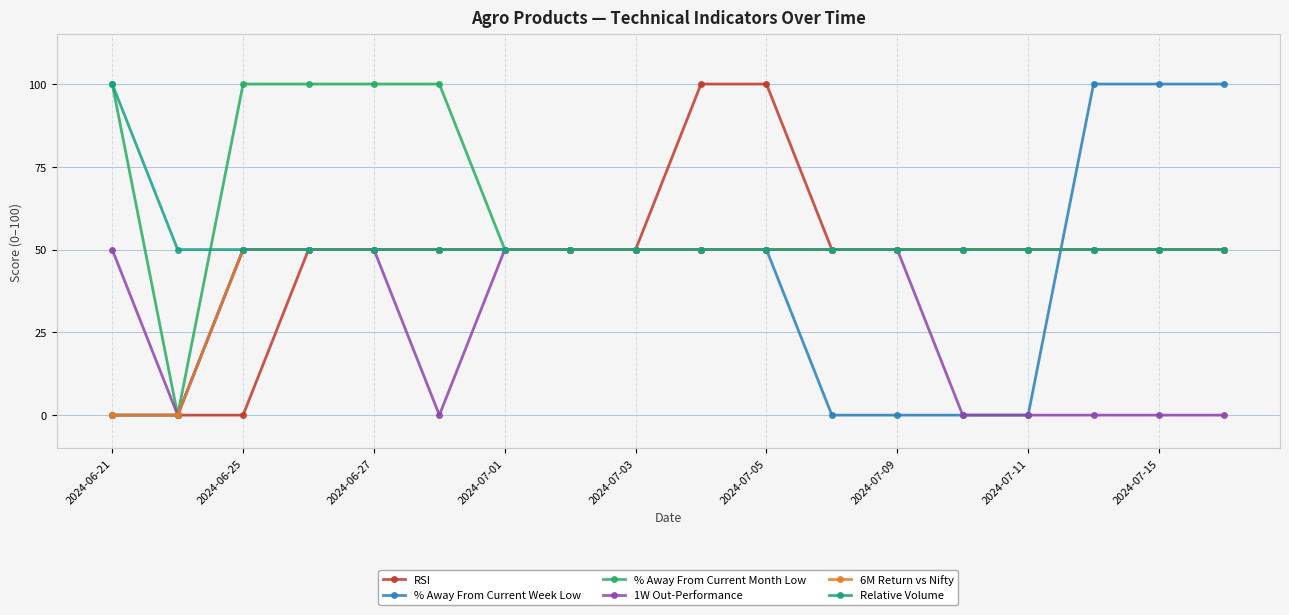

At how many categories does at least one series exceed 78?

10